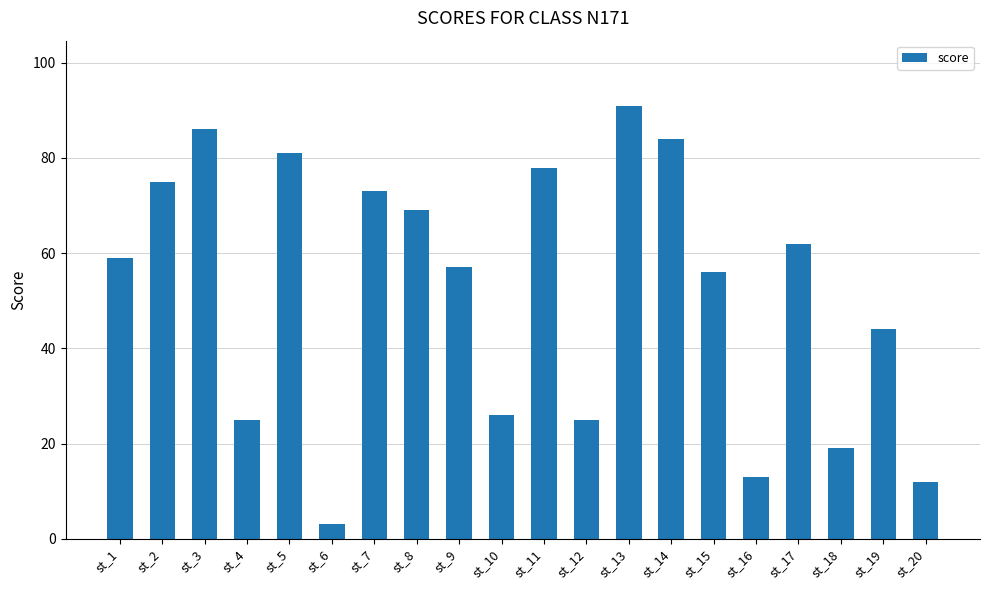

What is the sum of the values at st_16 and st_17?

75